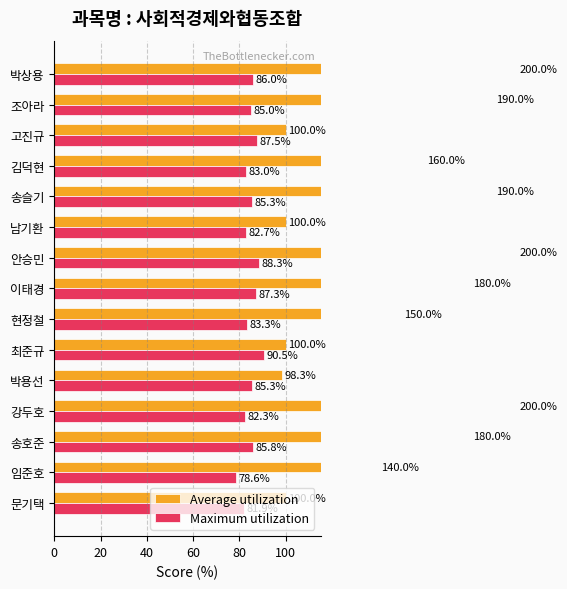

How many bars are there in total?

30